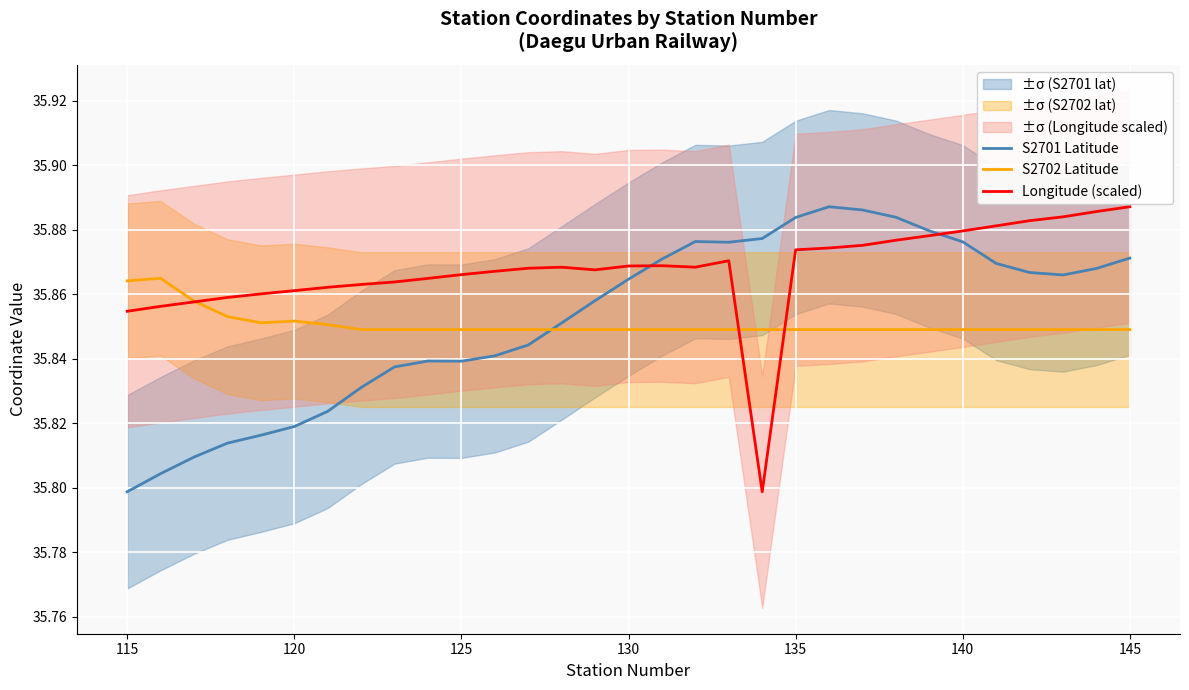

Reading left to right, what are all the values shown in this chart?

S2701 Latitude: 35.8	35.8	35.8	35.8	35.8	35.8	35.8	35.8	35.8	35.8	35.8	35.8	35.8	35.9	35.9	35.9	35.9	35.9	35.9	35.9	35.9	35.9	35.9	35.9	35.9	35.9	35.9	35.9	35.9	35.9	35.9
S2702 Latitude: 35.9	35.9	35.9	35.9	35.9	35.9	35.9	35.8	35.8	35.8	35.8	35.8	35.8	35.8	35.8	35.8	35.8	35.8	35.8	35.8	35.8	35.8	35.8	35.8	35.8	35.8	35.8	35.8	35.8	35.8	35.8
Longitude (scaled): 35.9	35.9	35.9	35.9	35.9	35.9	35.9	35.9	35.9	35.9	35.9	35.9	35.9	35.9	35.9	35.9	35.9	35.9	35.9	35.8	35.9	35.9	35.9	35.9	35.9	35.9	35.9	35.9	35.9	35.9	35.9